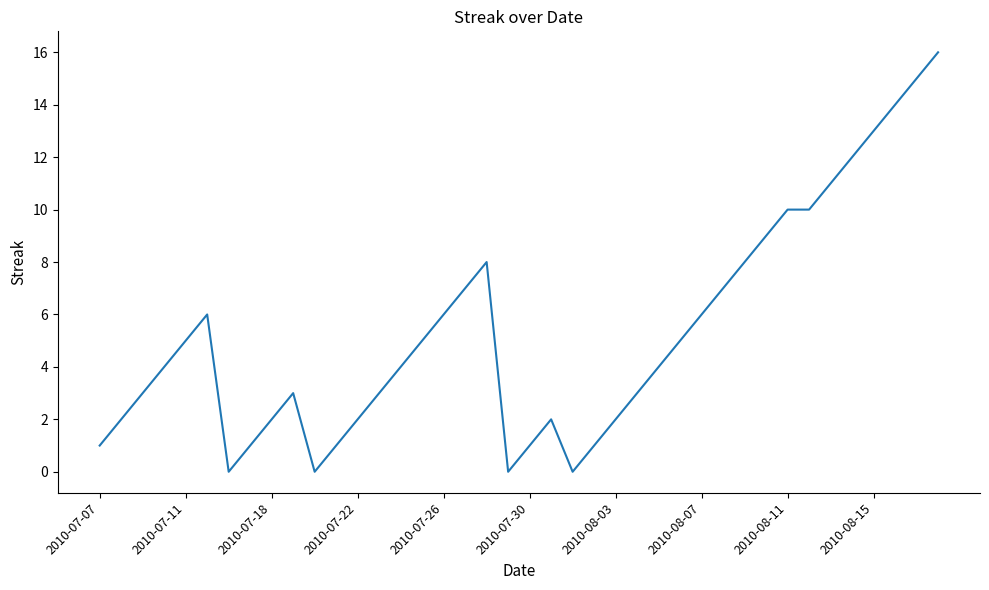

What is the maximum value shown in the chart?

16